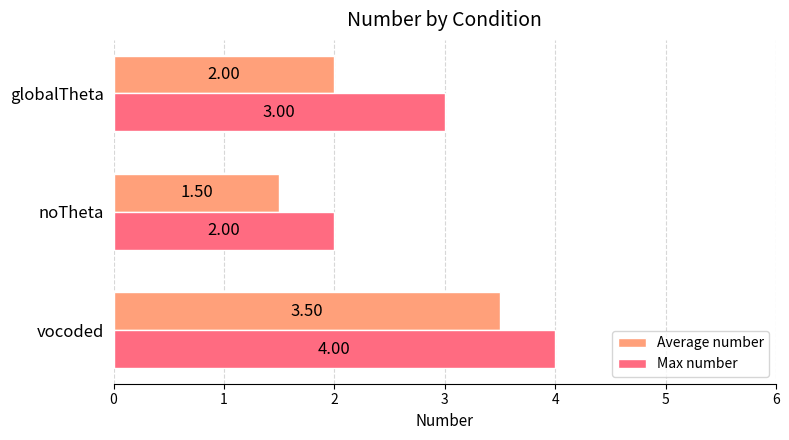

What is the sum of all Average number values?

7.0